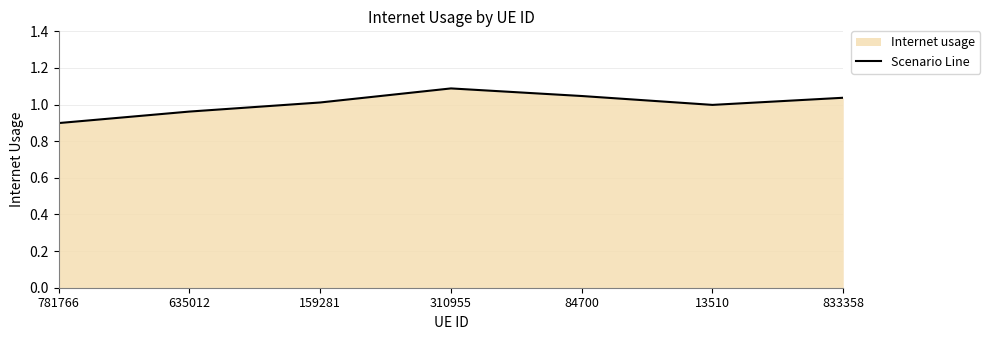

What is the label of the 4th point from the right?

310955